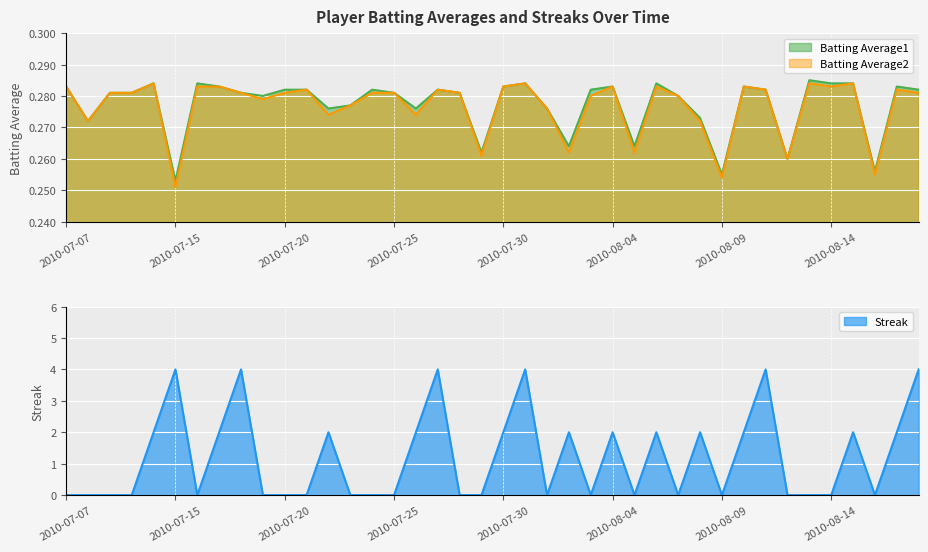

List the series in order of their peak value, lowest first.

Batting Average2, Batting Average1, Streak